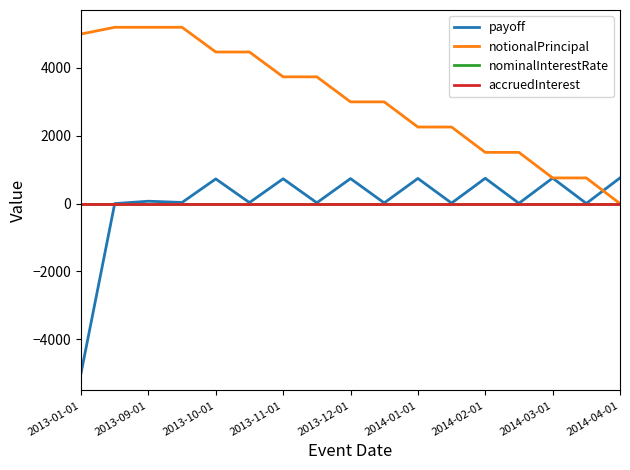

Which series has the largest total across all categories?

notionalPrincipal